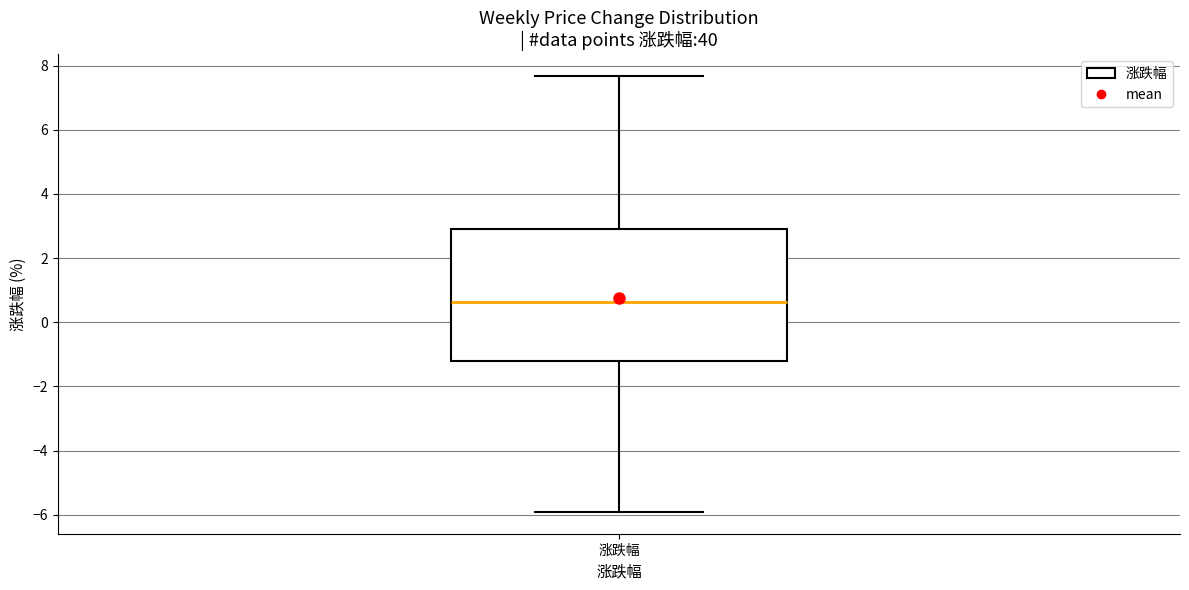

Where is the lower edge of the box for 涨跌幅 on the y-axis? The values are not printed on the chart, so give them approximately, as read against the axis.

-1.2